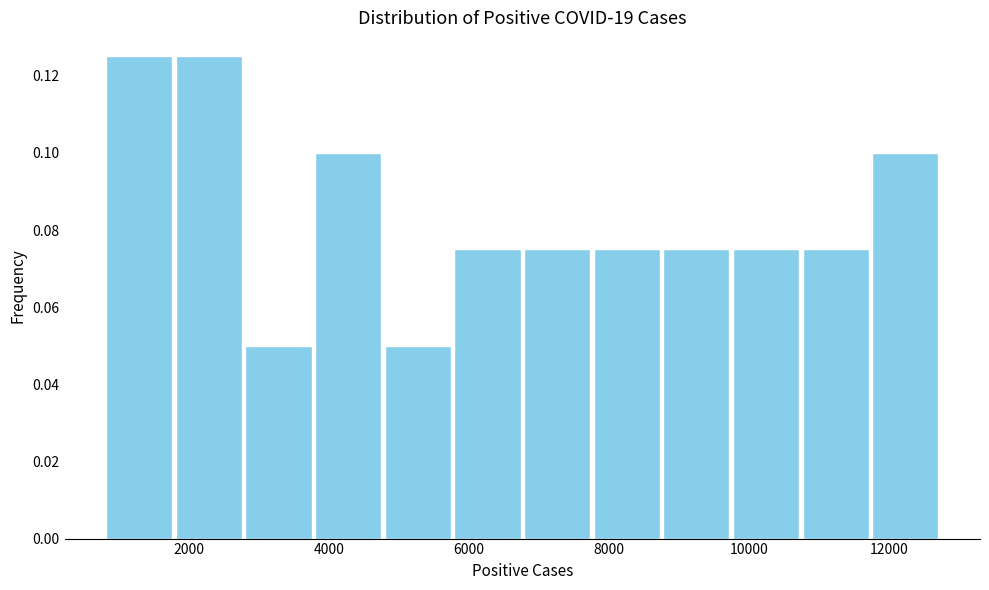

Reading left to right, transcribe this chart: for each bar, give the range it covers on the x-axis and its height. Neither the bar edges nor the heights are printed on the chart, so give them approximately, as read against the axes.

800 to 1800: 0.126
1800 to 2800: 0.126
2800 to 3800: 0.050
3800 to 4800: 0.100
4800 to 5800: 0.050
5800 to 6800: 0.076
6800 to 7800: 0.076
7800 to 8800: 0.076
8800 to 9800: 0.076
9800 to 10800: 0.076
10800 to 11800: 0.076
11800 to 12800: 0.100